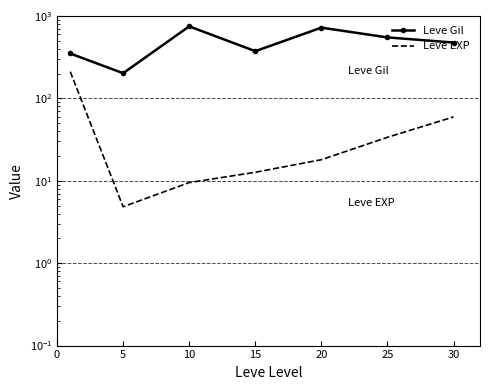

Is it true that Leve Gil equals 723.5 at 25?

False